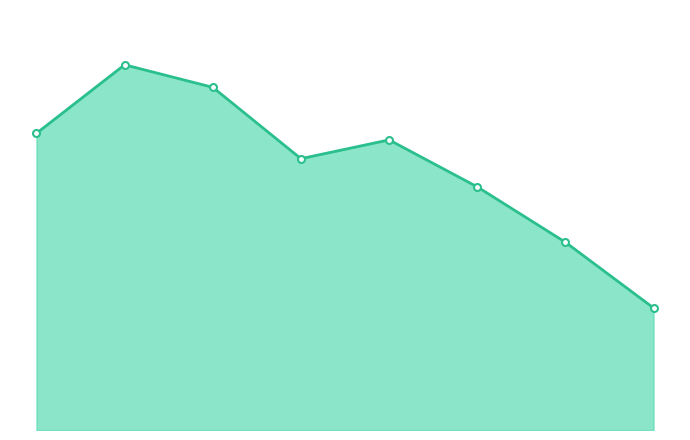

Is it true that the value at 2018 is 289?

True